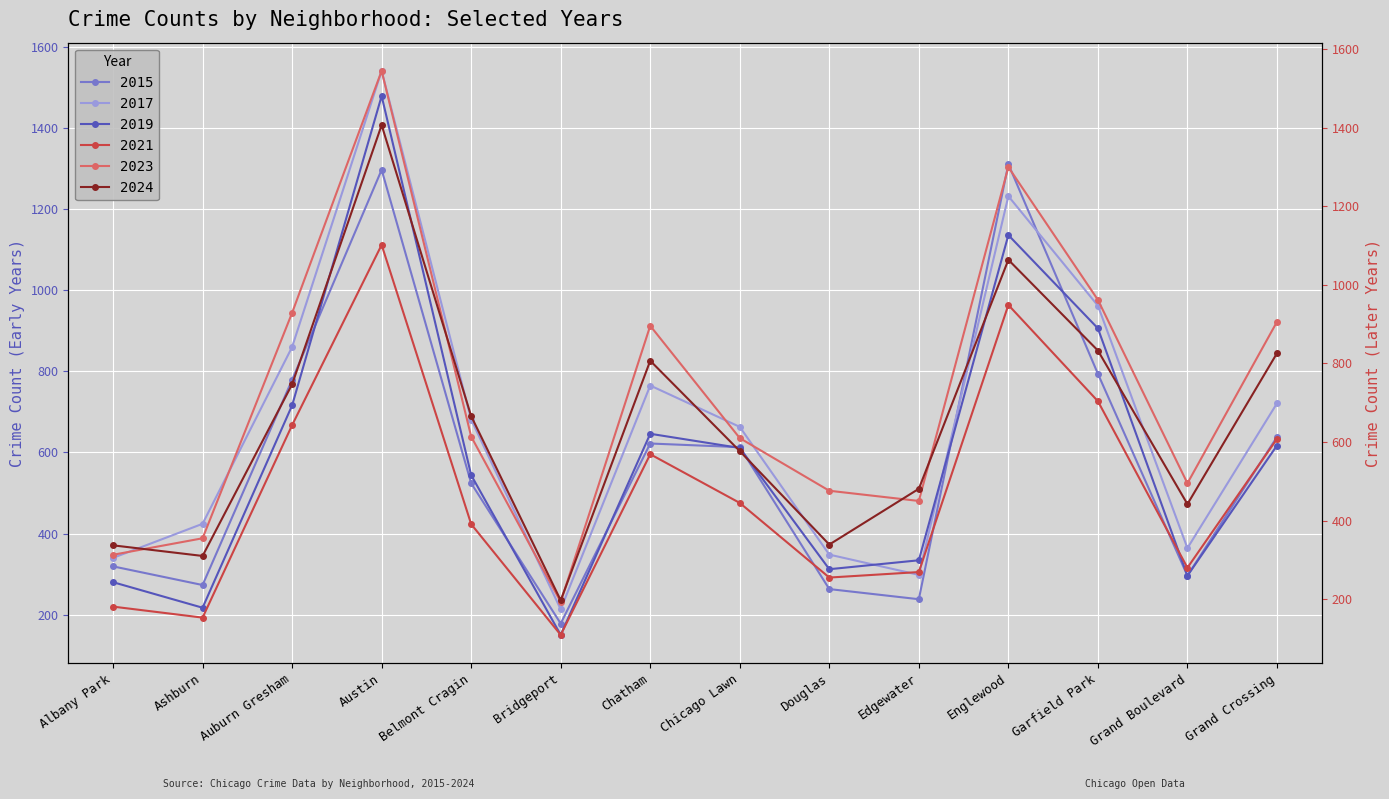

Where is the first local maximum for 2019?

Austin